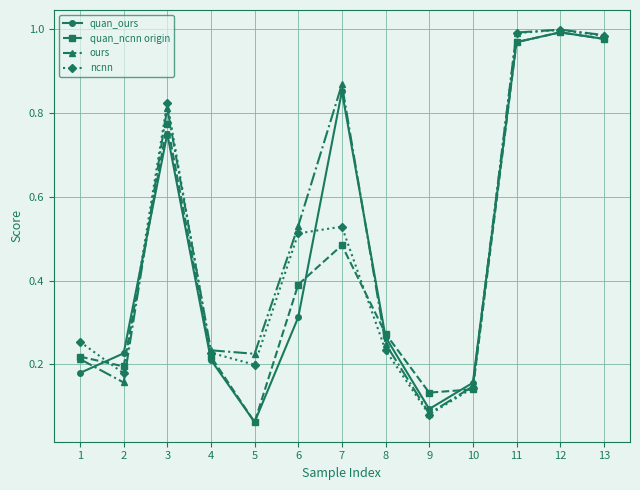

Which series changed the most between 3 and 8?

ncnn